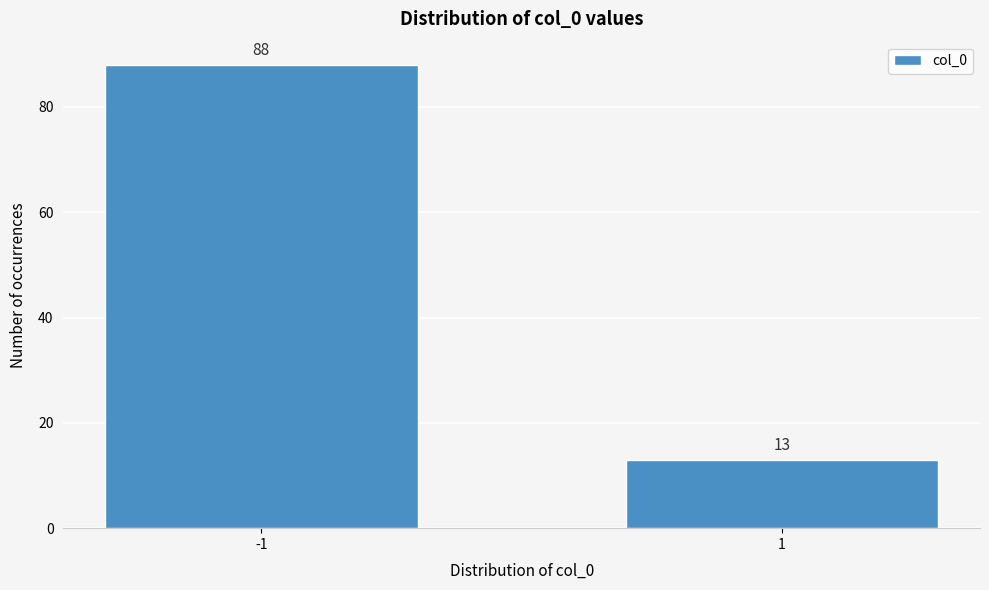

Reading right to left, what are all the values shown in this chart?

13	88